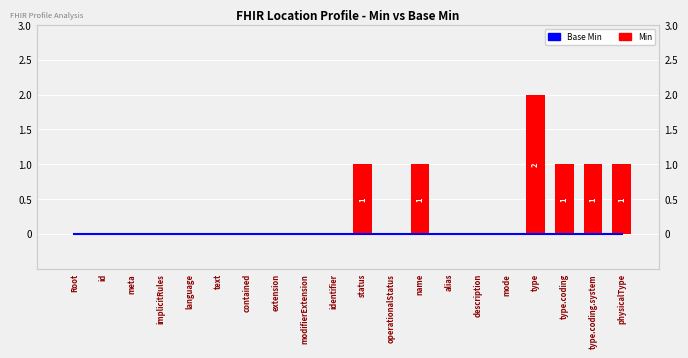

How many values in Min are above zero?

6